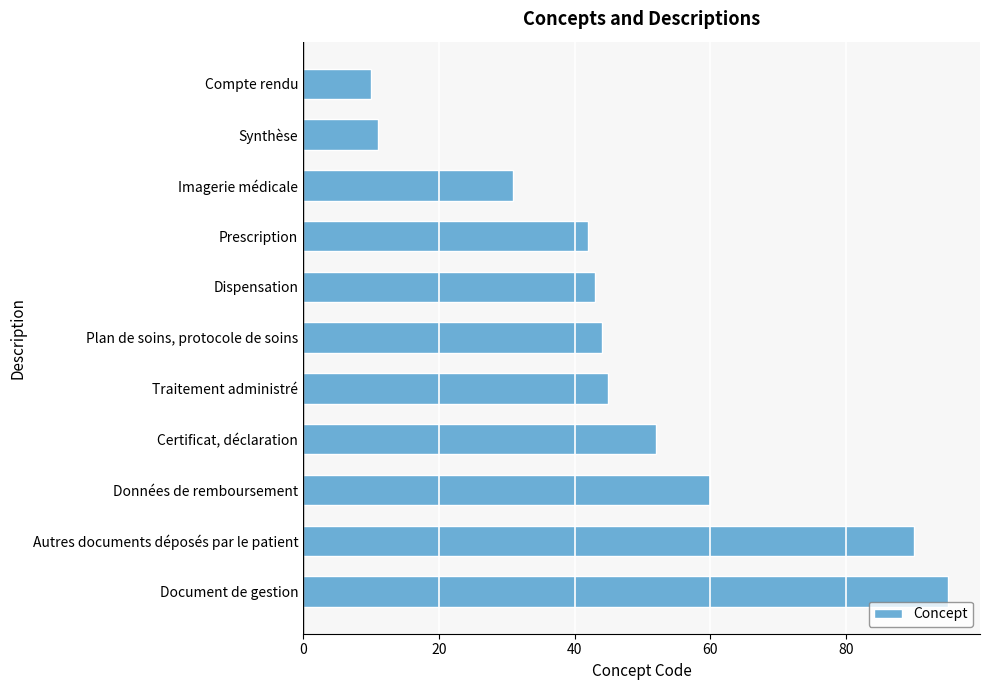

List the labels in order of value, smallest first.

Compte rendu, Synthèse, Imagerie médicale, Prescription, Dispensation, Plan de soins, protocole de soins, Traitement administré, Certificat, déclaration, Données de remboursement, Autres documents déposés par le patient, Document de gestion